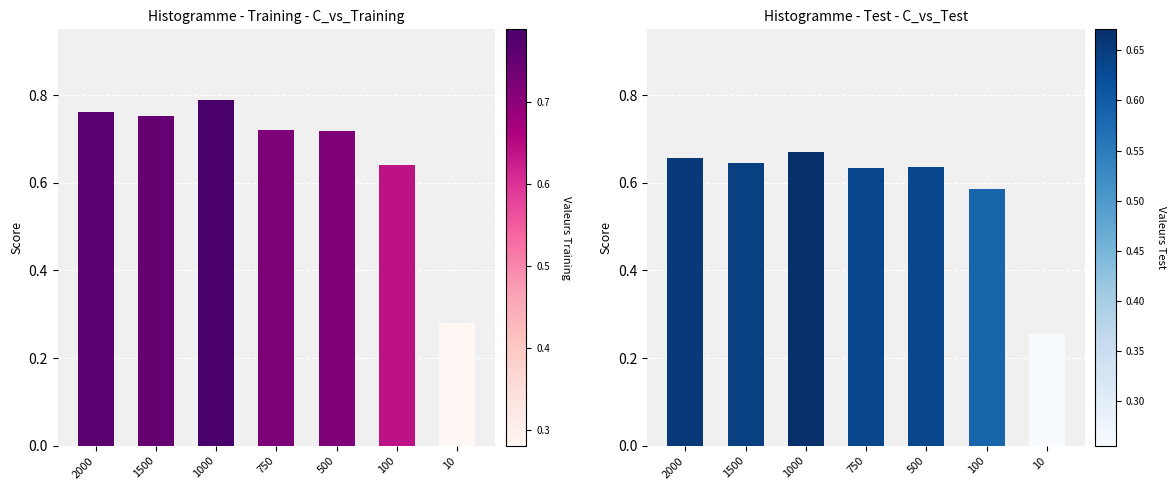

The value of Training at 750 is 0.3. True or false?

False